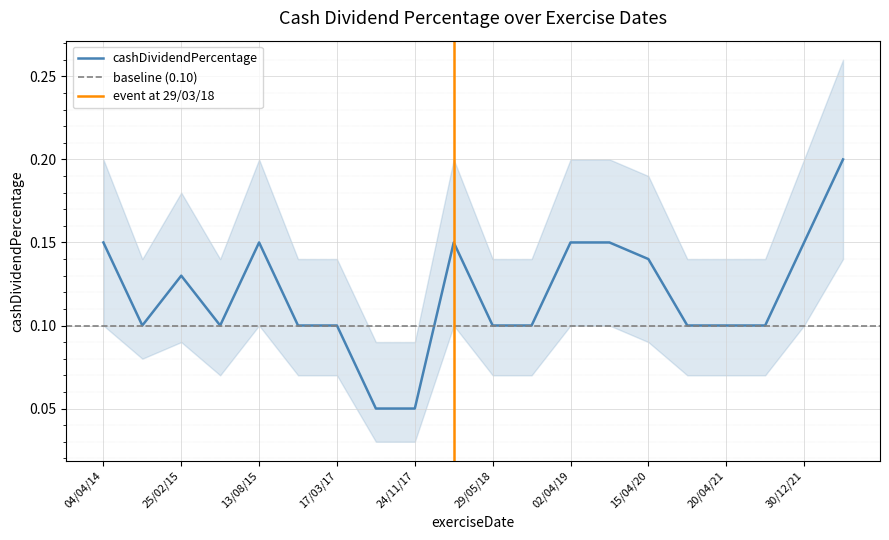

What is the approximate value at 25/02/15?

0.1